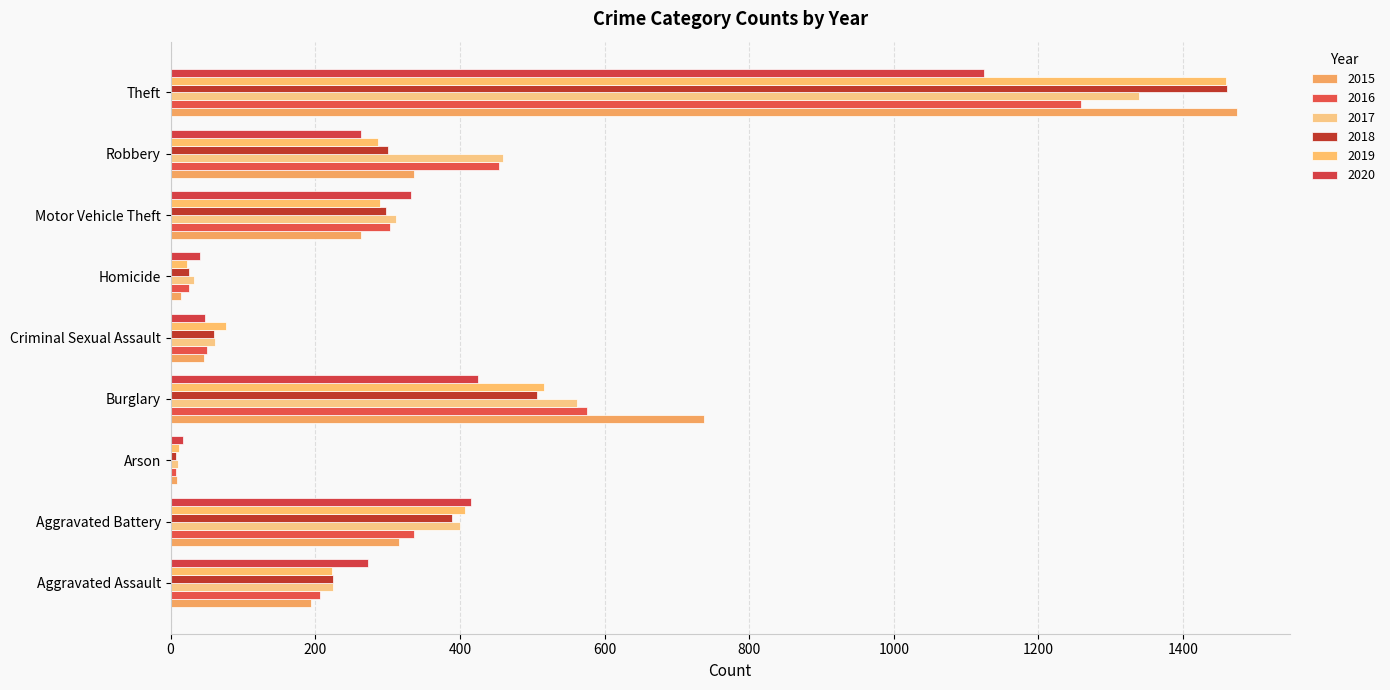

Where does the 2017 series first go above 312?

Aggravated Battery